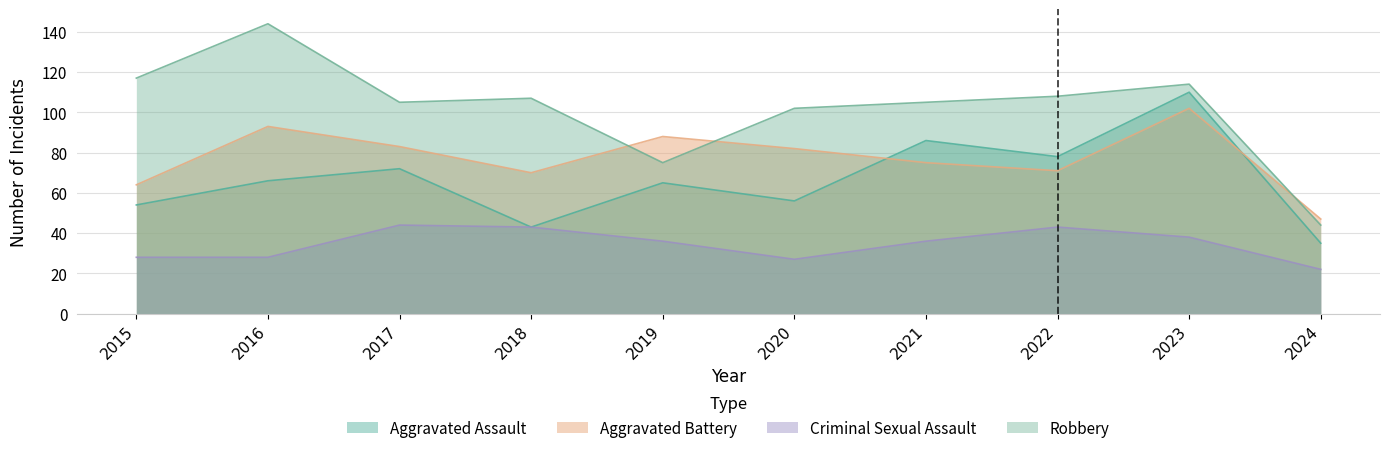

Reading right to left, extract all data points from this chart.

Aggravated Assault: 2024=35	2023=110	2022=78	2021=86	2020=56	2019=65	2018=43	2017=72	2016=66	2015=54
Aggravated Battery: 2024=47	2023=102	2022=71	2021=75	2020=82	2019=88	2018=70	2017=83	2016=93	2015=64
Criminal Sexual Assault: 2024=22	2023=38	2022=43	2021=36	2020=27	2019=36	2018=43	2017=44	2016=28	2015=28
Robbery: 2024=44	2023=114	2022=108	2021=105	2020=102	2019=75	2018=107	2017=105	2016=144	2015=117